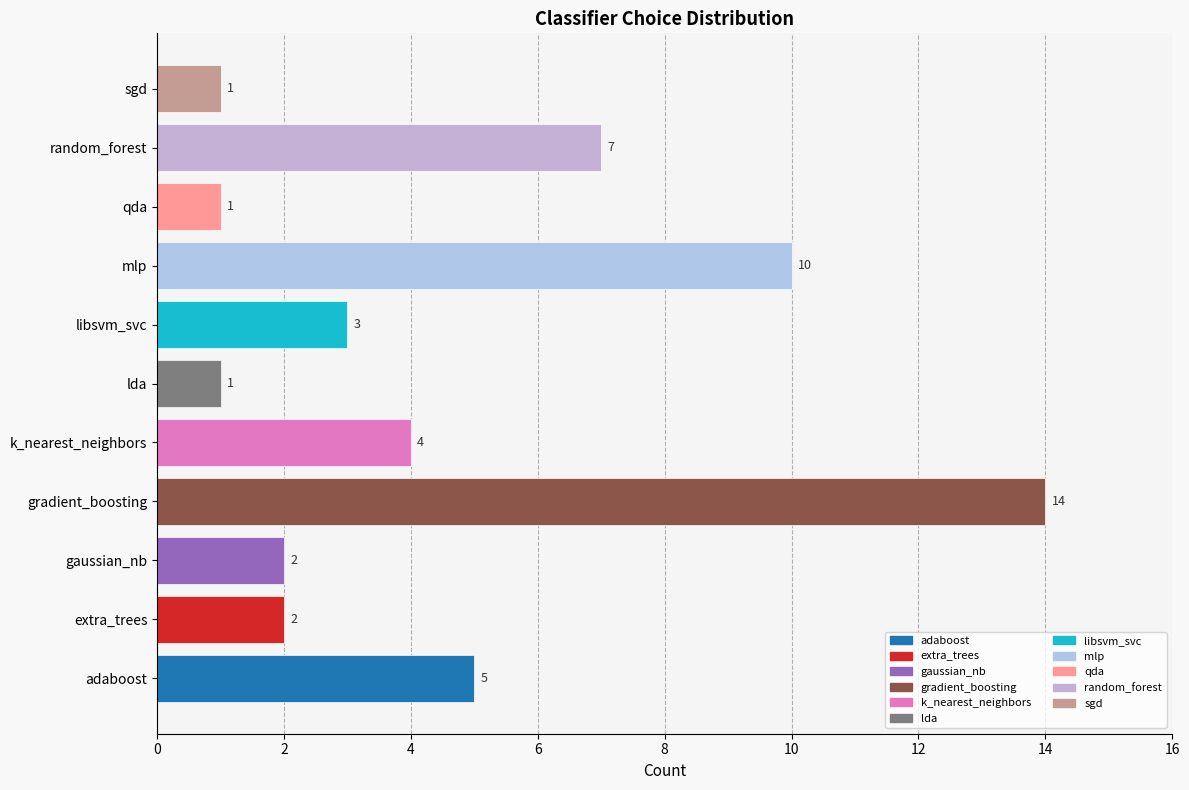

What is the sum of all values?

50